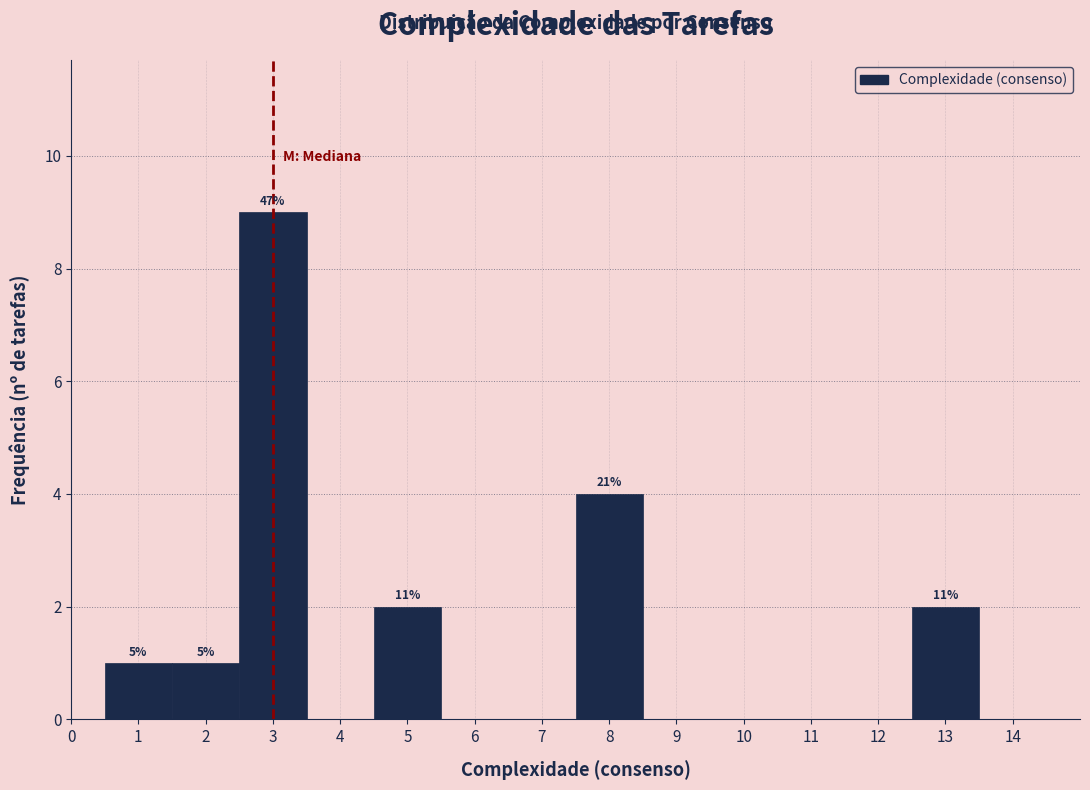

Which range on the x-axis has the tallest bar?

2.5 to 3.5